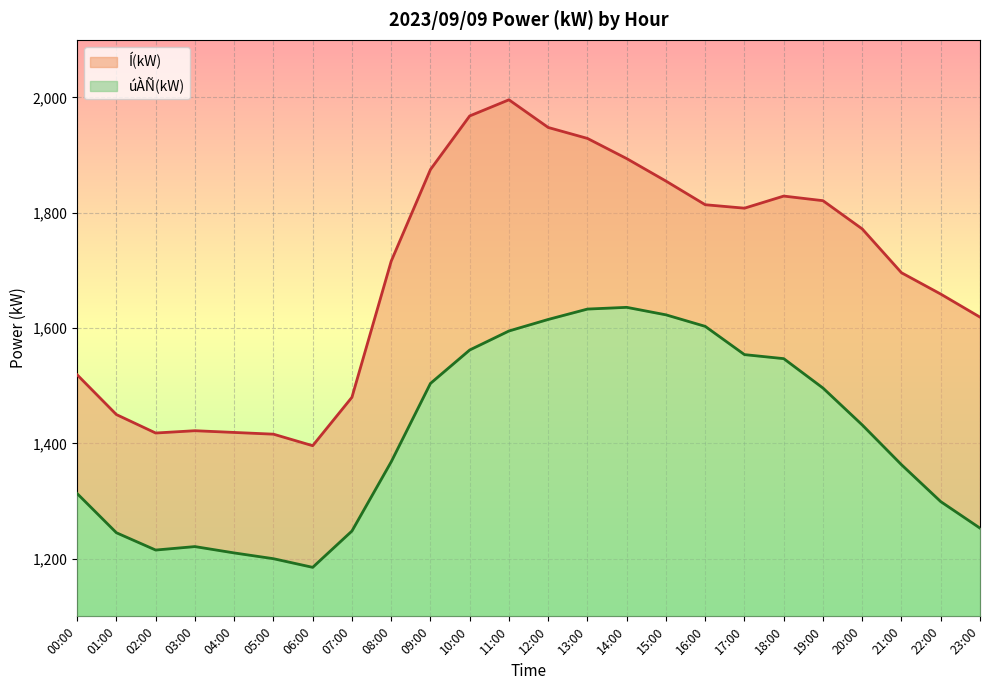

What is the sum of the Í(kW) values at 00:00 and 08:00?

3235